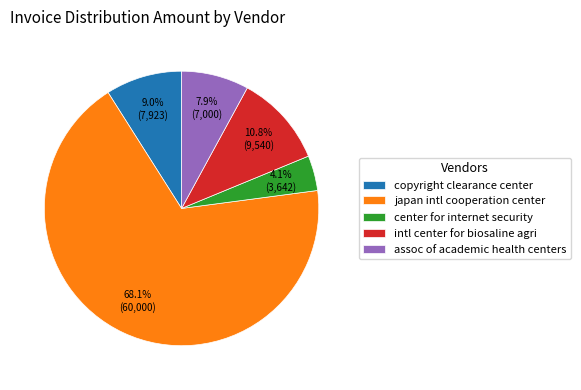

What is the largest slice in the pie chart?

japan intl cooperation center